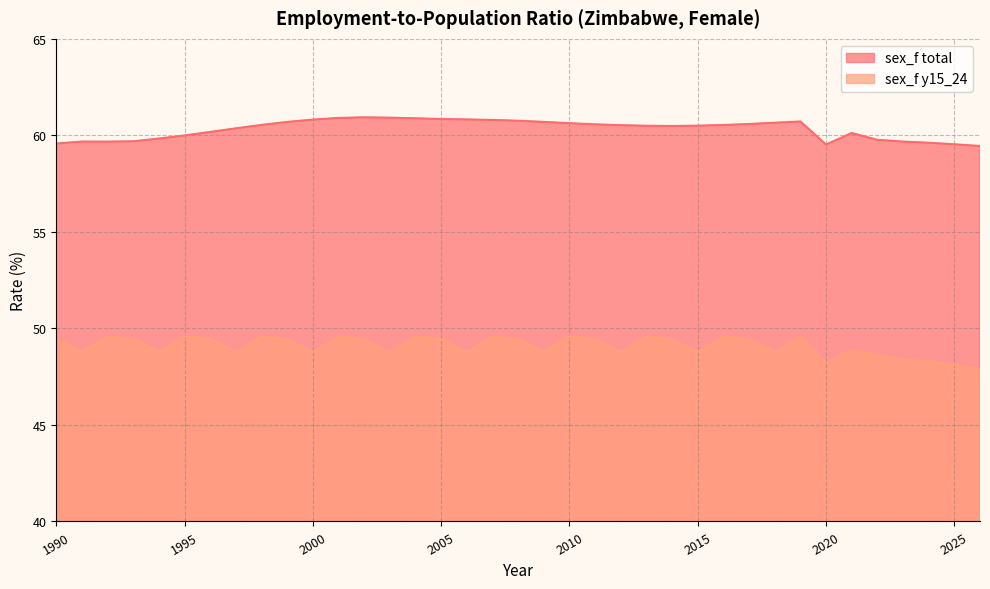

Between 2003 and 2021, which is larger?

2003